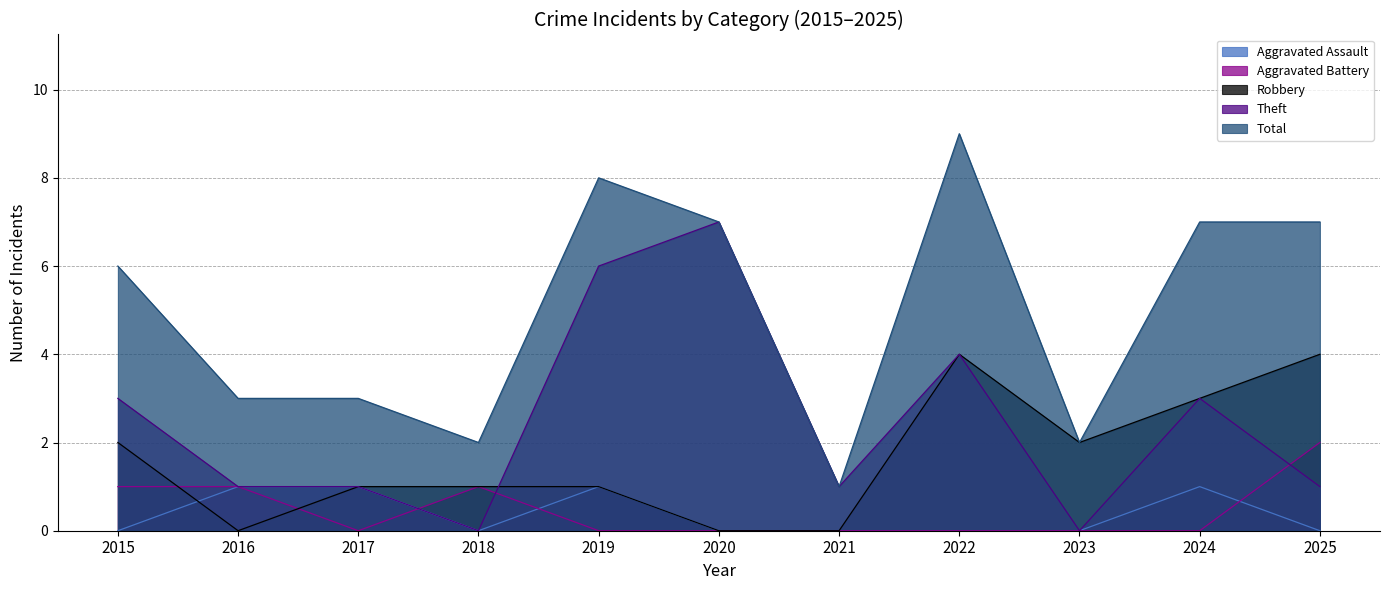

Does the chart have visible grid lines?

Yes